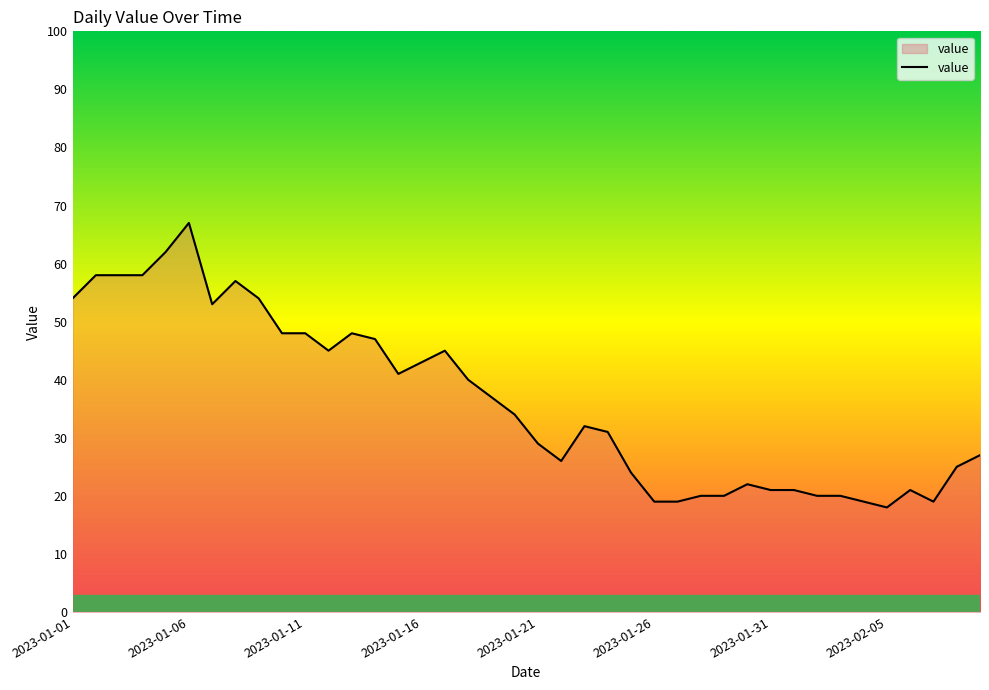

What is the smallest value displayed?

18